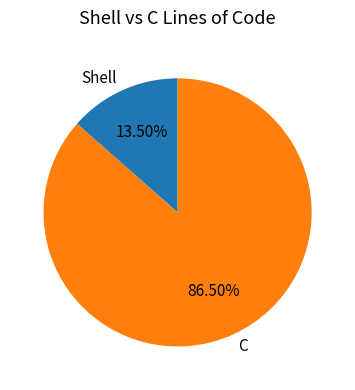

Which category has the biggest portion of the pie?

C